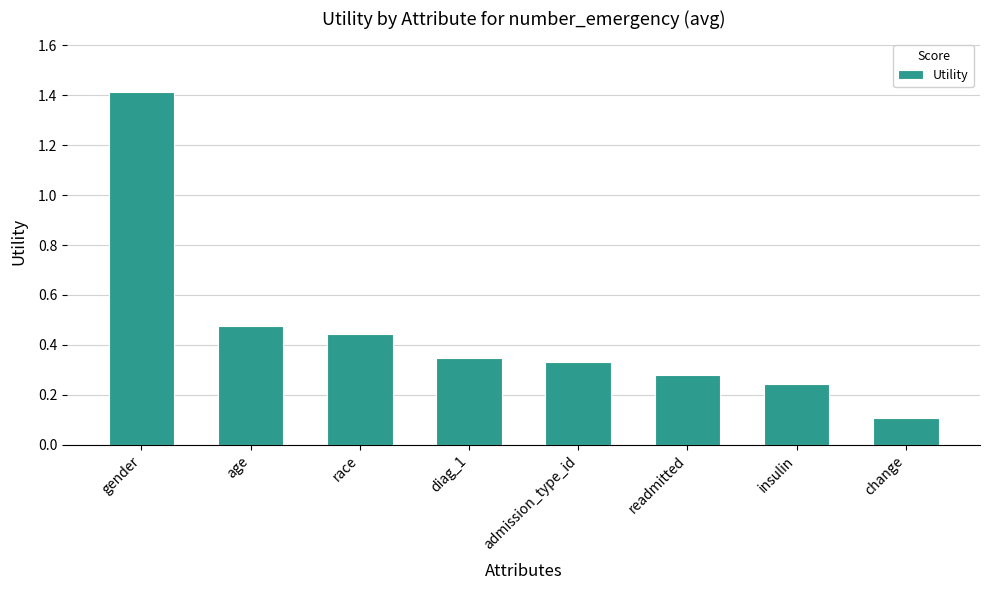

True or false: the data shows 0.2 at diag_1.

False